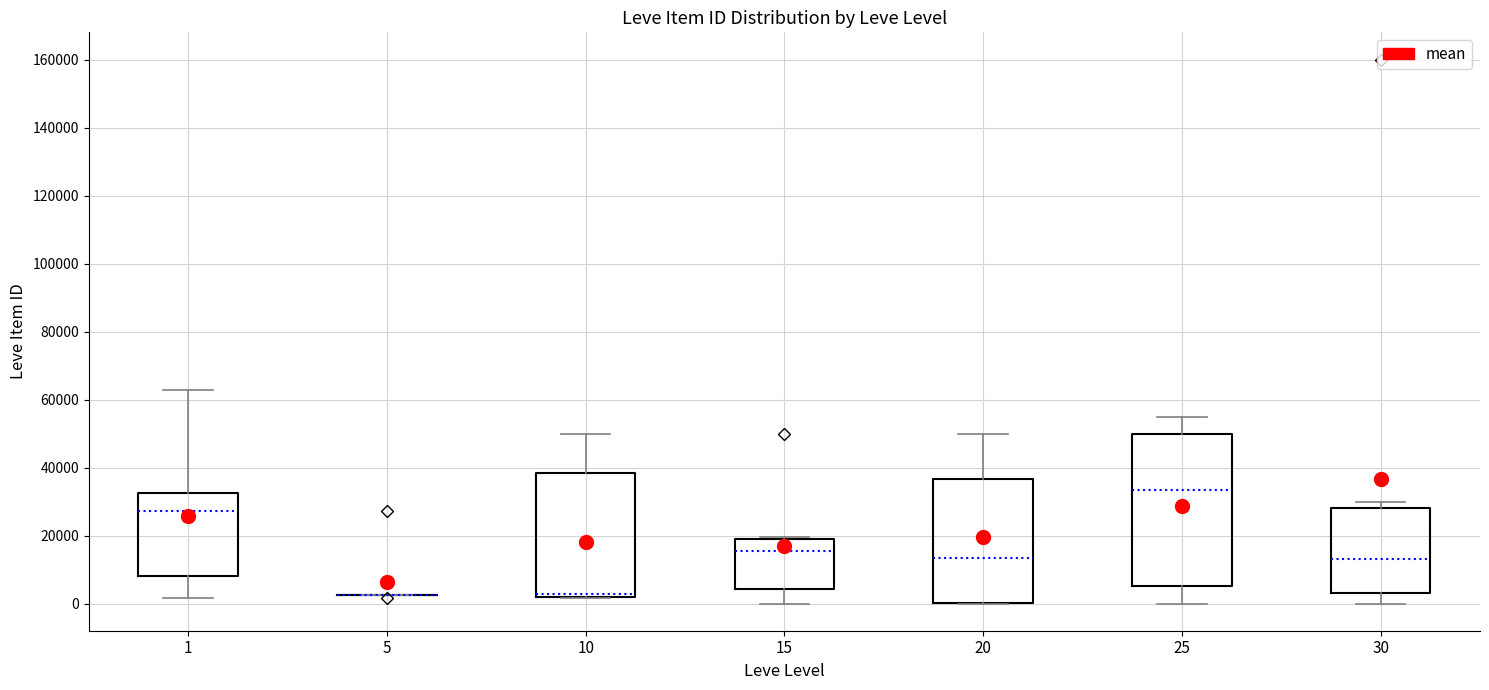

Reading left to right, transcribe this box plot: for each box, give where its median line is, the range the box spans, and where its two whiskers end, as read against the y-axis. The values are not printed on the chart, so give them approximately, as read against the axis.

1: median 28000, box 8000 to 32000, whiskers 2000 to 62000
5: box collapsed to a line at 2000, whiskers 2000 to 2000
10: median 2000 (just above the box's lower edge), box 2000 to 38000, whiskers 2000 to 50000
15: median 16000, box 4000 to 18000, whiskers 0 to 20000
20: median 14000, box 0 to 36000, whiskers 0 to 50000
25: median 34000, box 6000 to 50000, whiskers 0 to 56000
30: median 12000, box 4000 to 28000, whiskers 0 to 30000